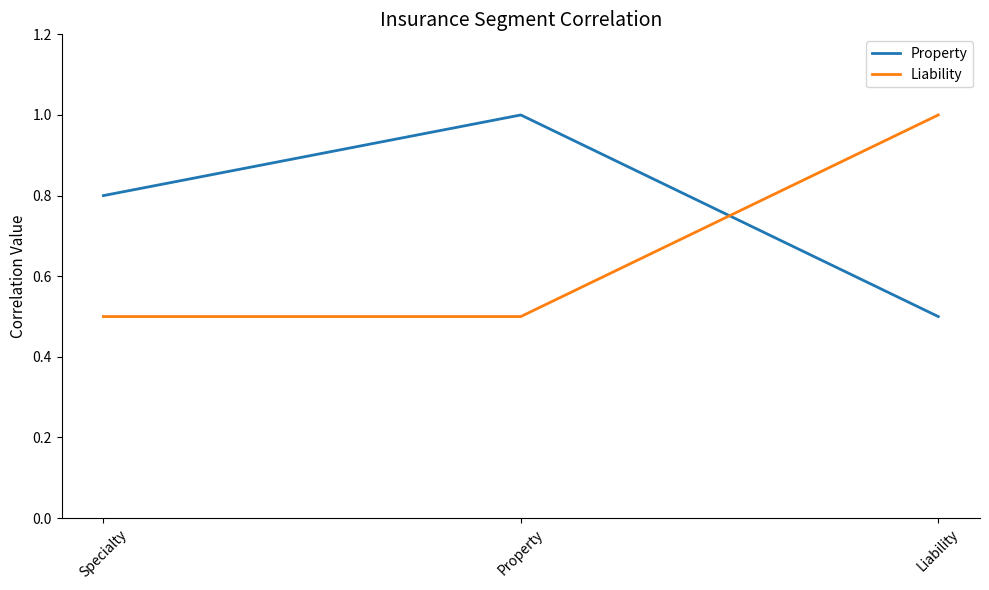

What position from the left is Liability?

3